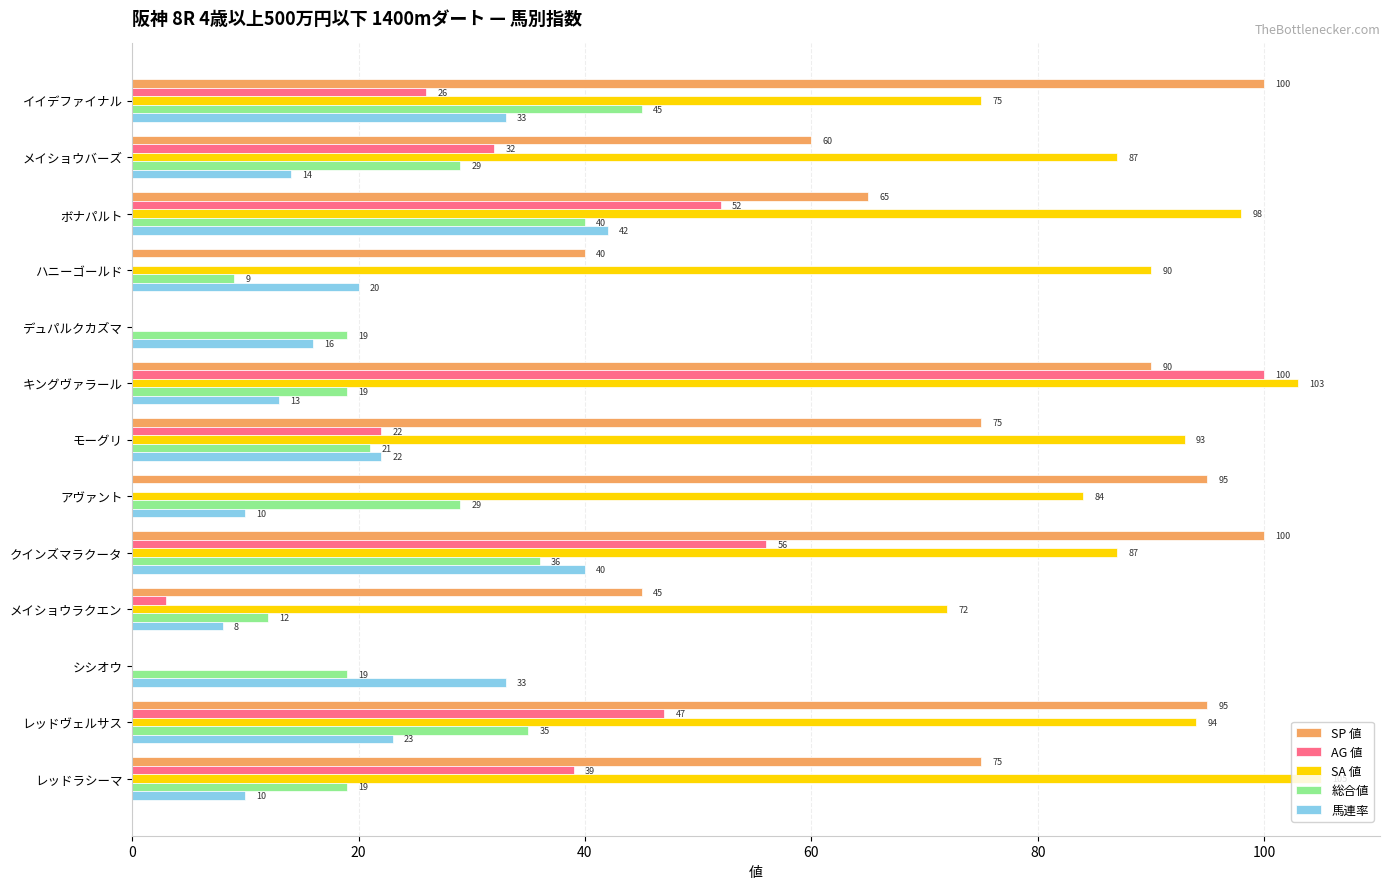

True or false: SP 値 has a value of 68 at メイショウラクエン.

False